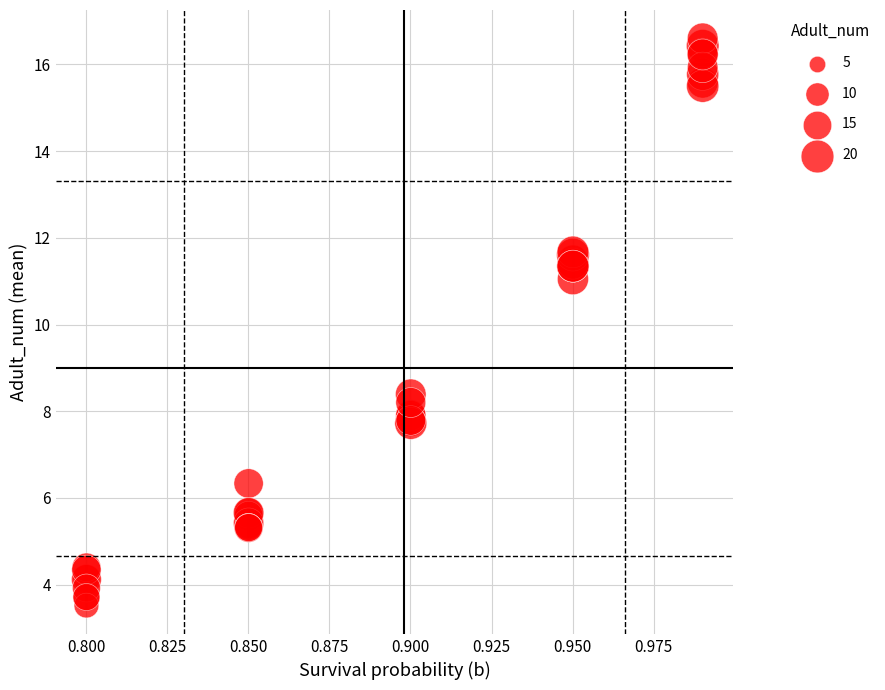

What Y value in the scatter plot is closest to 10?

11.0